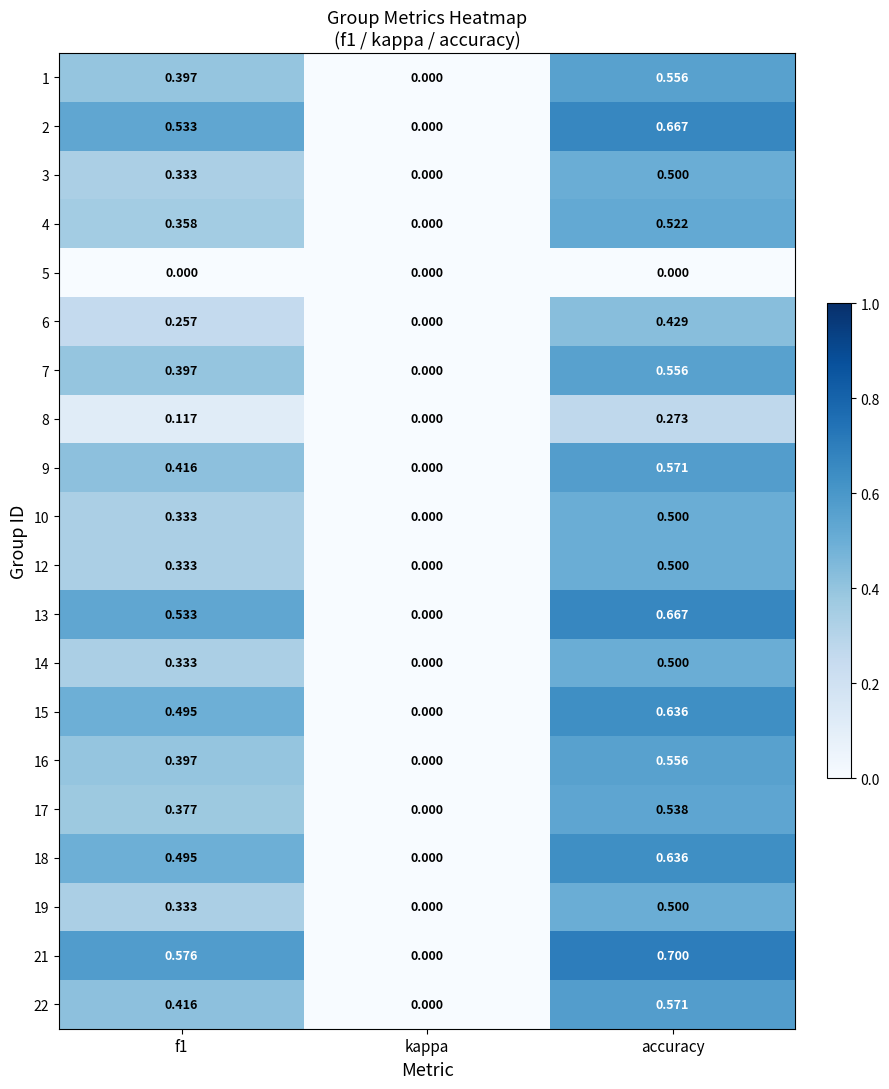

Which category has the highest value across all series?

accuracy